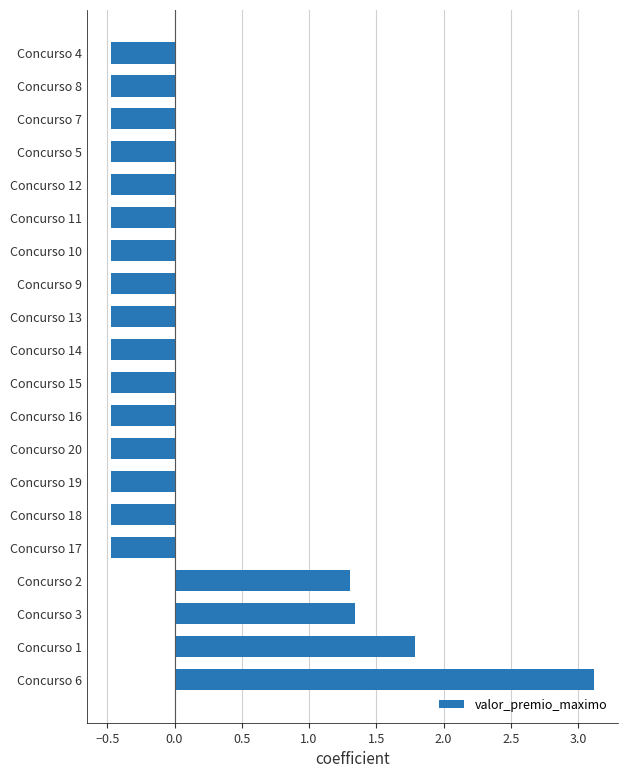

What is the minimum value shown in the chart?

-0.5